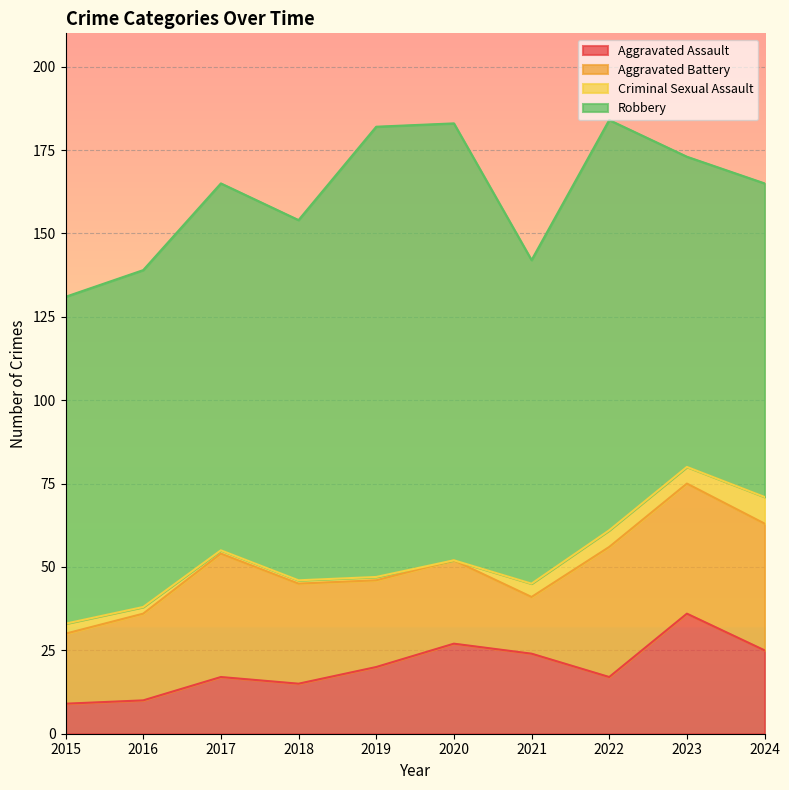

True or false: Criminal Sexual Assault and Aggravated Battery cross at least once.

False